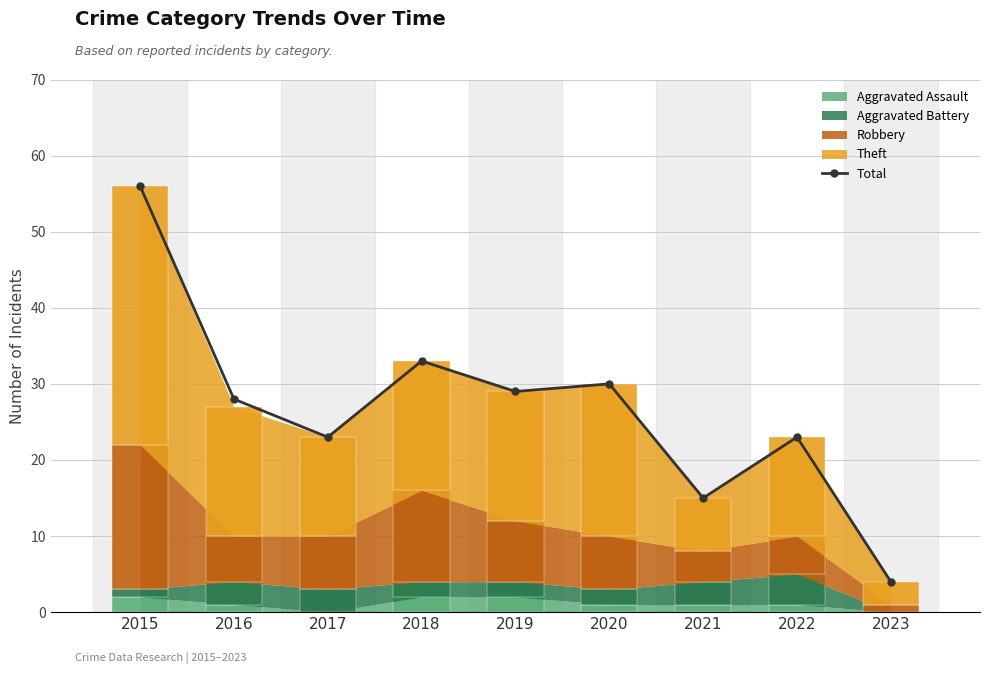

Which label corresponds to the smallest value in the chart?

2023